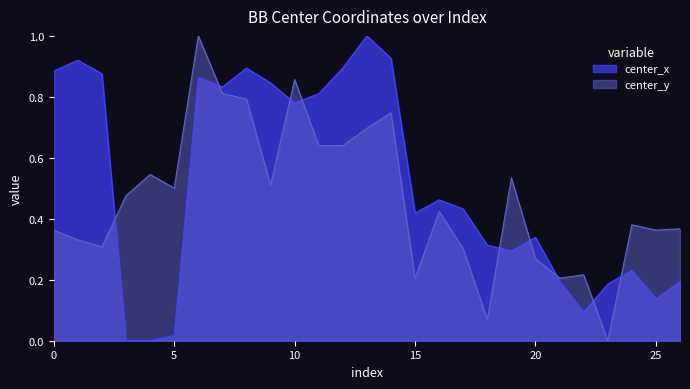

List the series in order of their peak value, highest first.

center_x, center_y